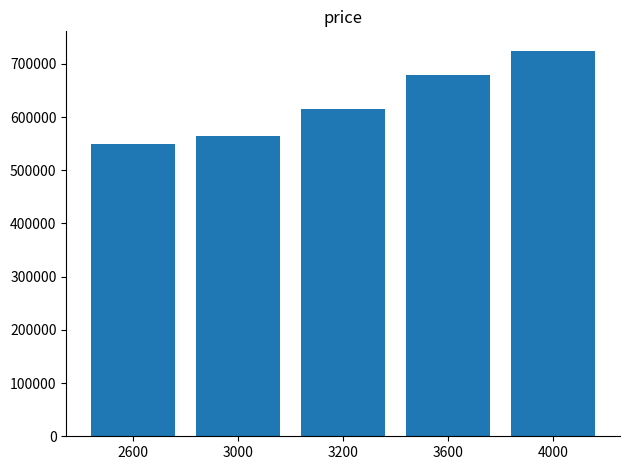

List the labels in order of value, smallest first.

2600, 3000, 3200, 3600, 4000